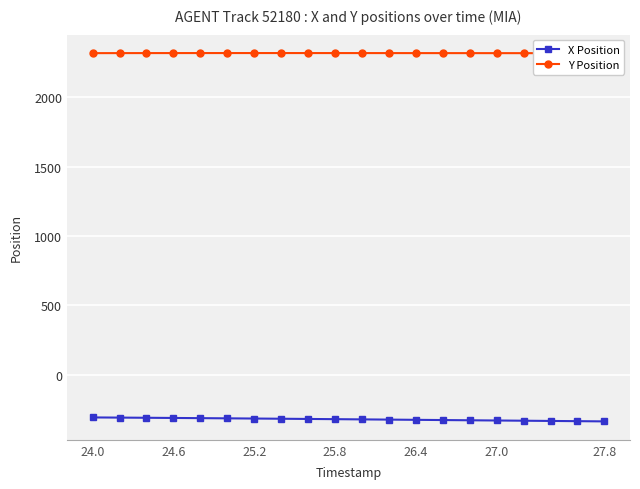

True or false: Y Position and X Position cross at least once.

False